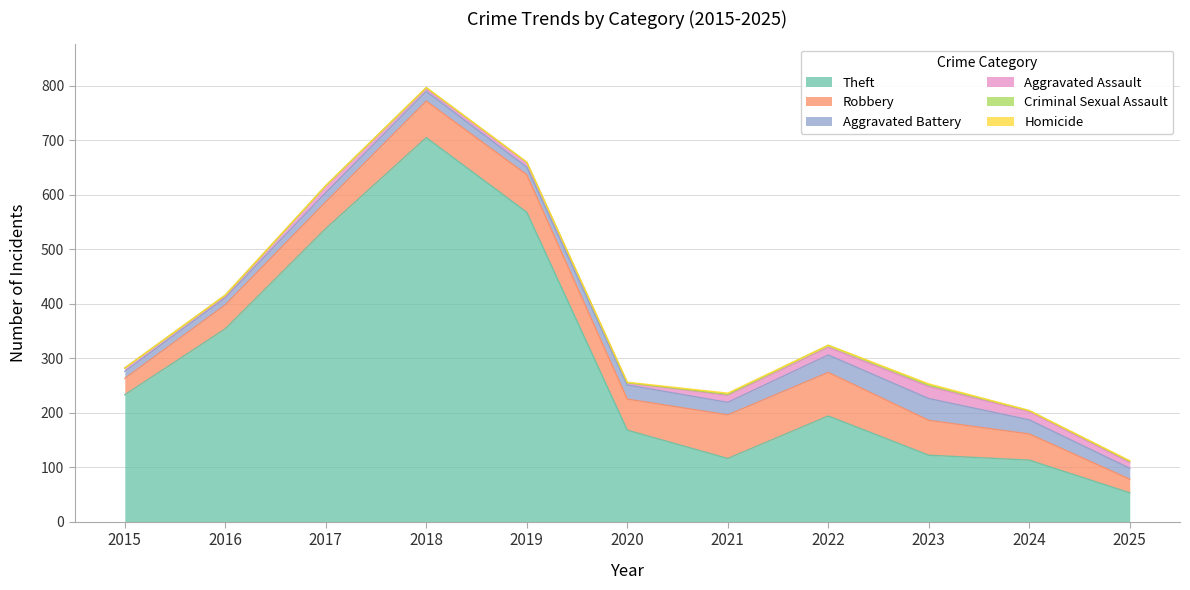

What is the total value across all series at 2021?

236